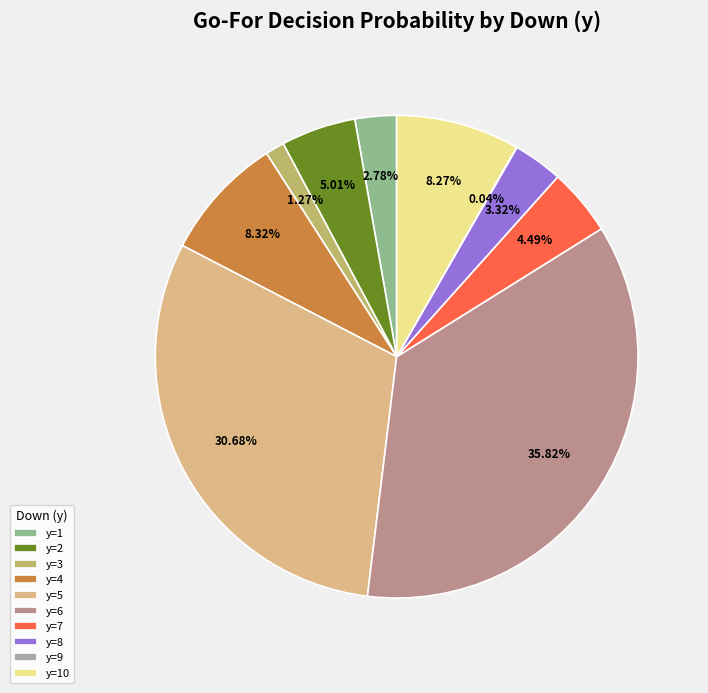

What percentage is the y=5 slice, to the nearest percent?

31%